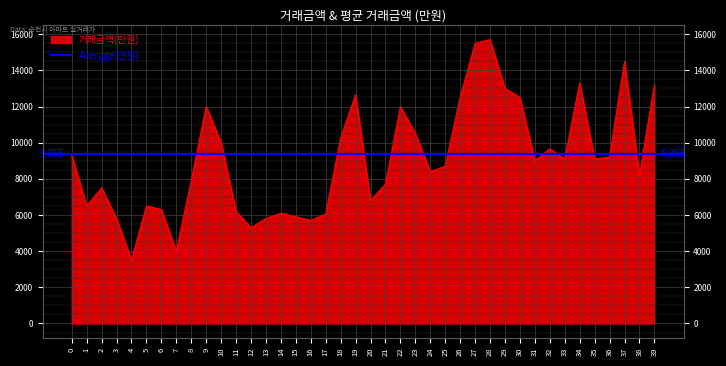

How many points are lower than both their immediate neighbors (excluding endpoints)?

11